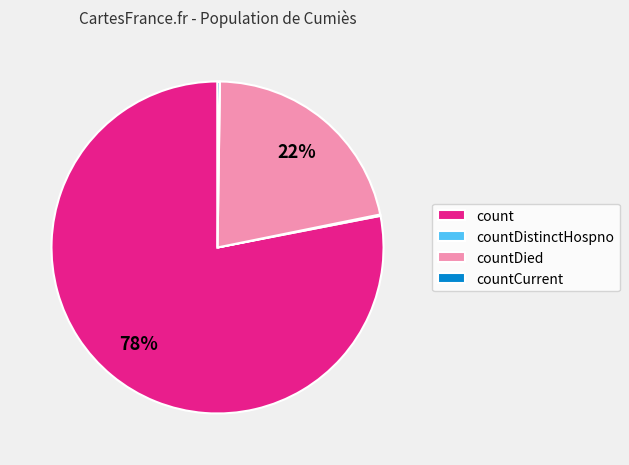

The count slice represents 78% of the pie. True or false?

True